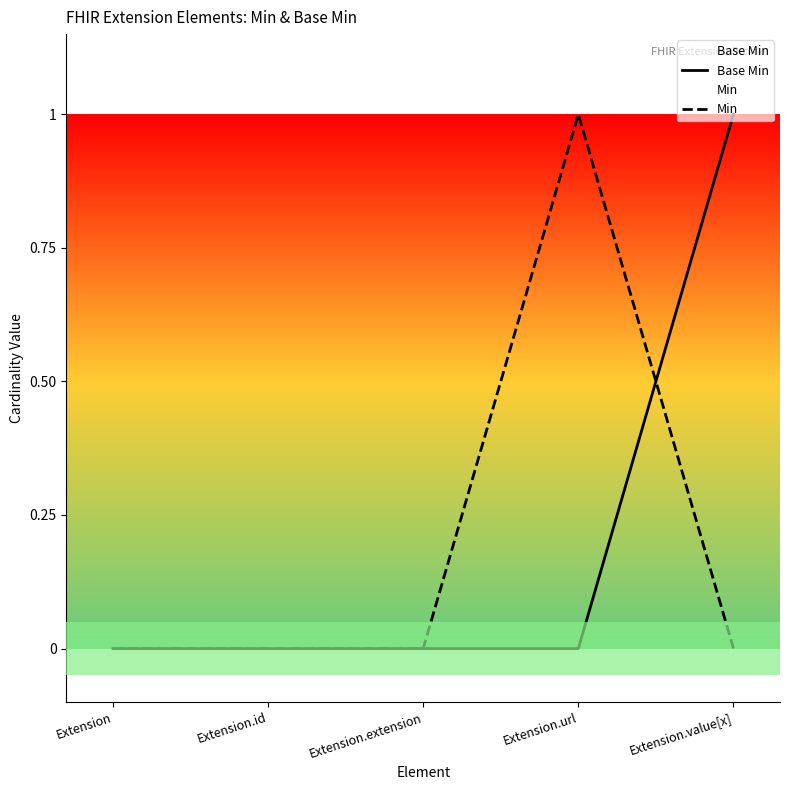

At how many categories does at least one series exceed 0?

2